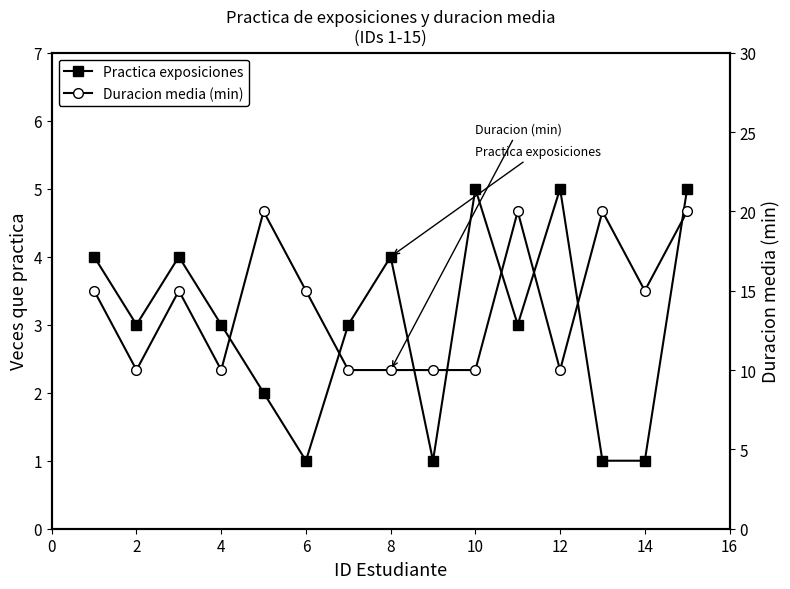

Reading left to right, transcribe all the data shown in this chart.

Practica exposiciones: 4	3	4	3	2	1	3	4	1	5	3	5	1	1	5
Duracion media (min): 15	10	15	10	20	15	10	10	10	10	20	10	20	15	20